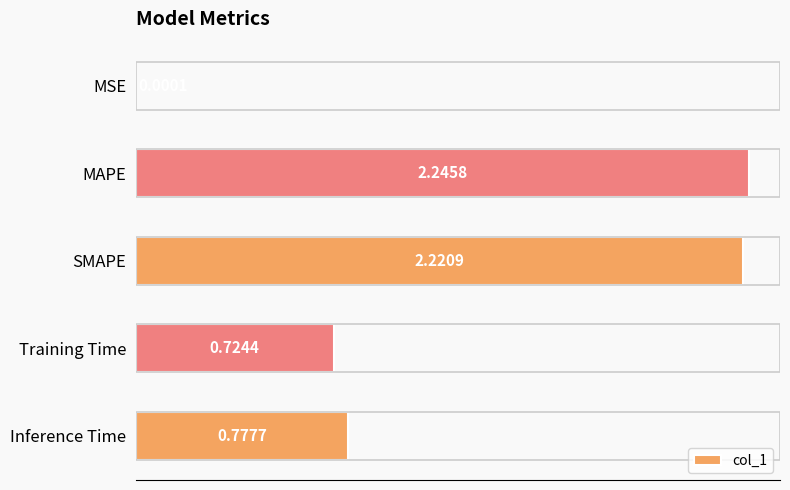

Which label corresponds to the largest value in the chart?

MAPE